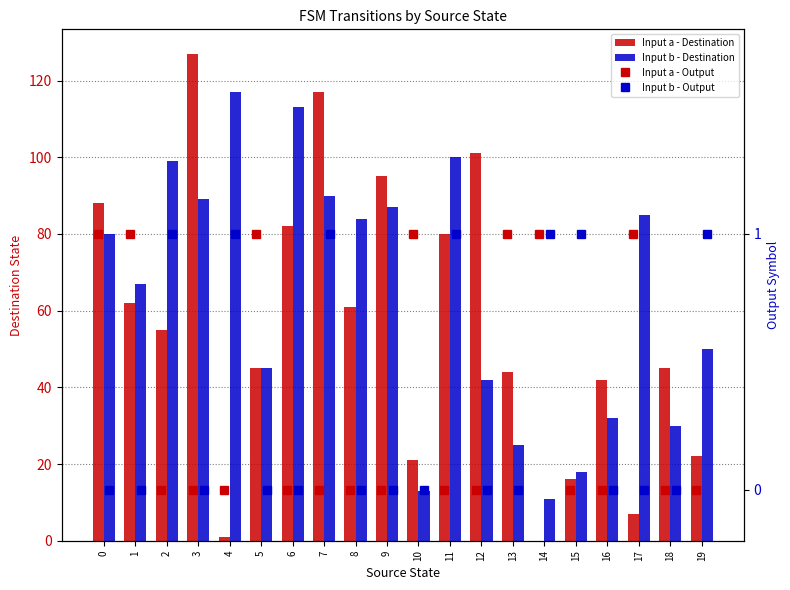

At which label does Input b - Output reach its peak?

2